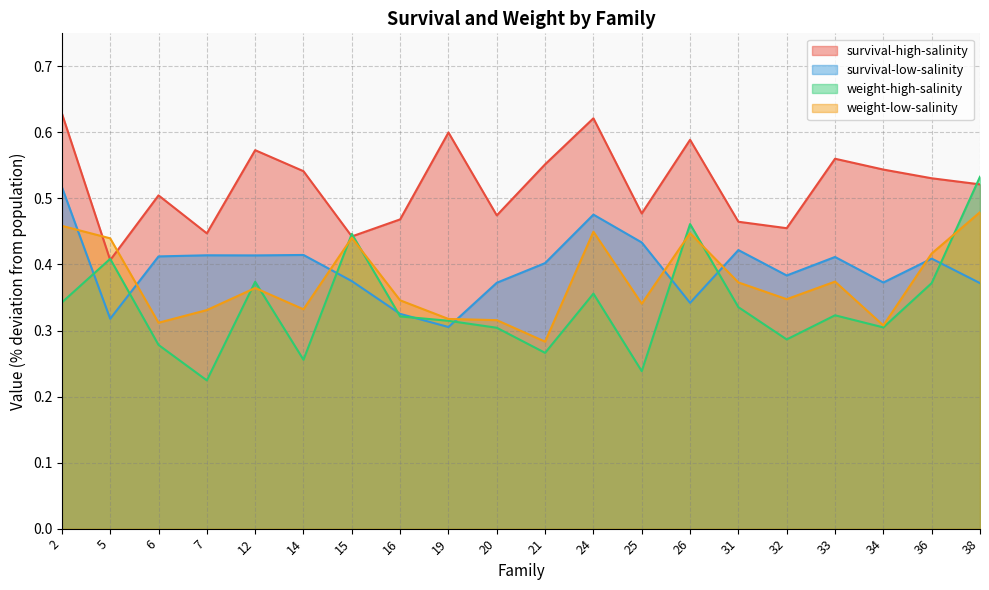

Which category has the lowest value in the weight-high-salinity series?

7